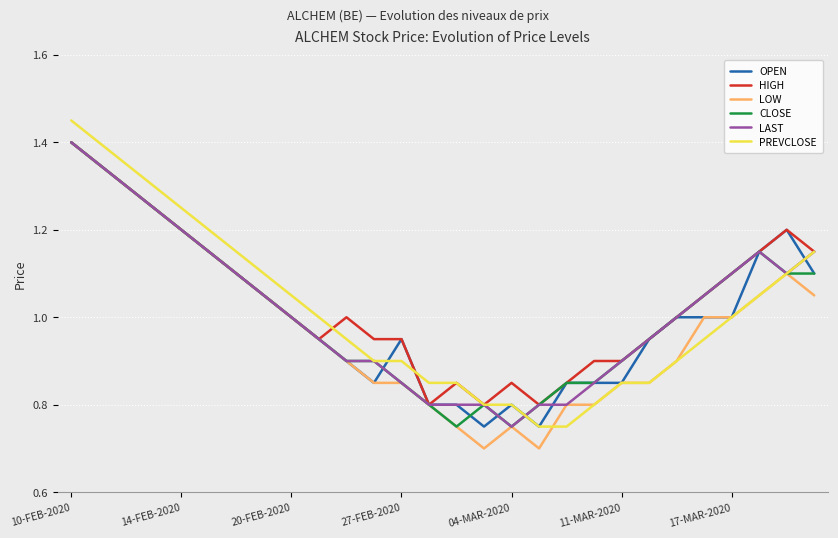

What is the smallest value displayed?

0.7